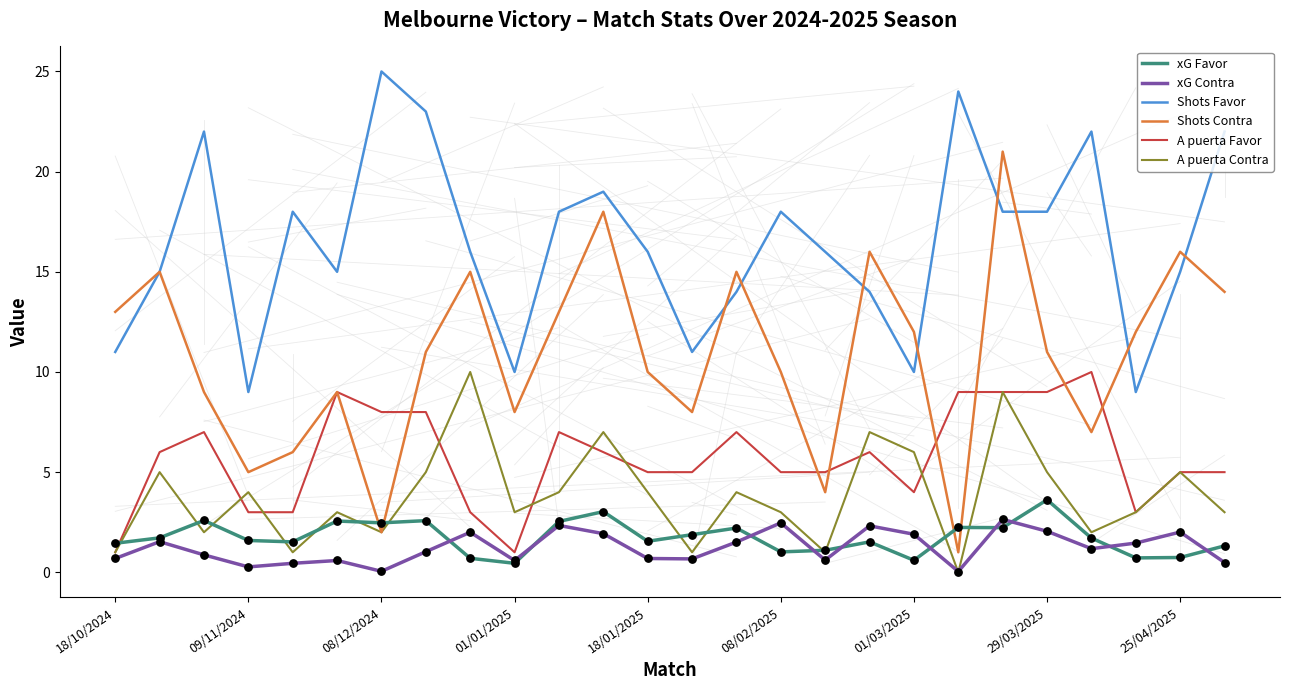

What are all the series names shown in the legend?

xG Favor, xG Contra, Shots Favor, Shots Contra, A puerta Favor, A puerta Contra